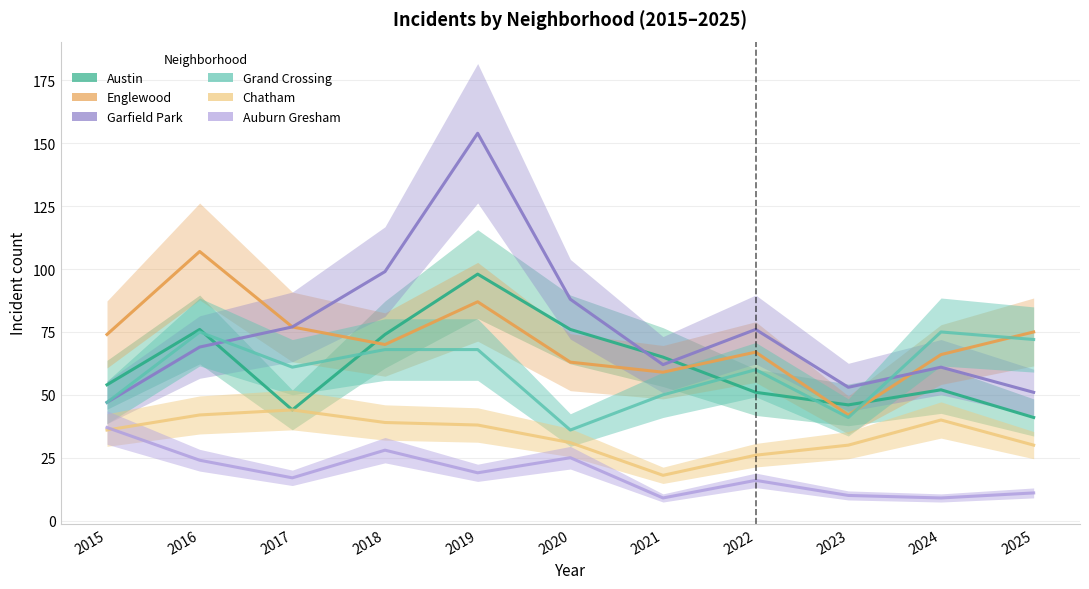

Which has a higher value, 2023 or 2015?

2015